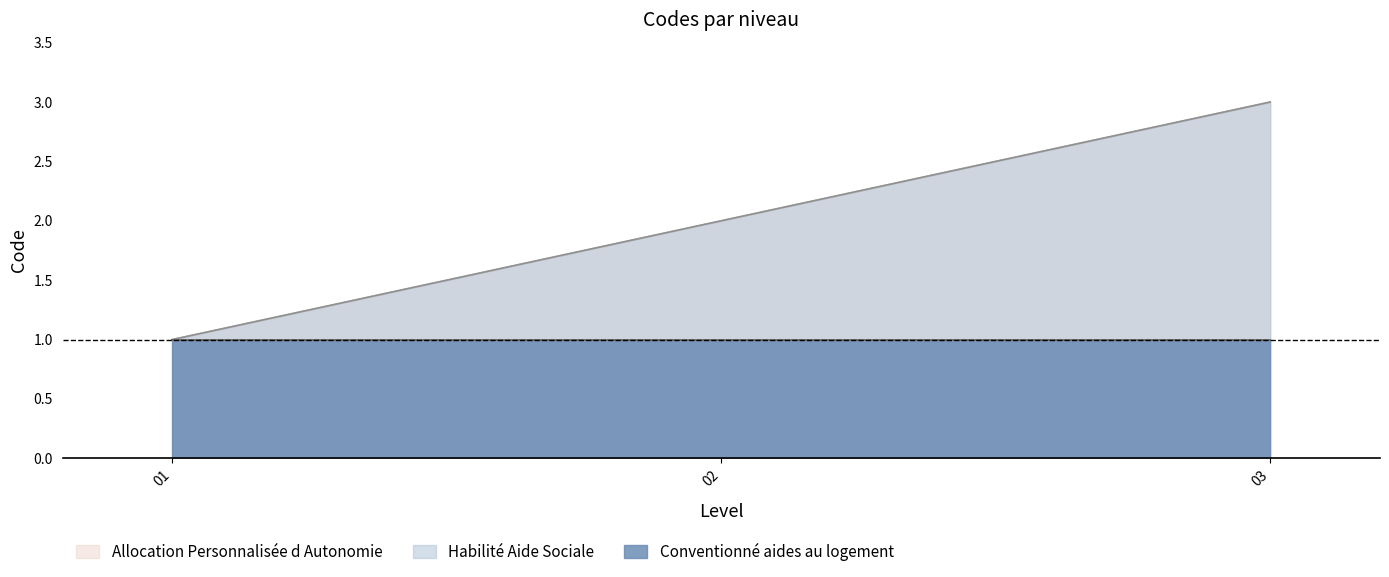

How many values in the Allocation Personnalisée d Autonomie series are below 2?

1